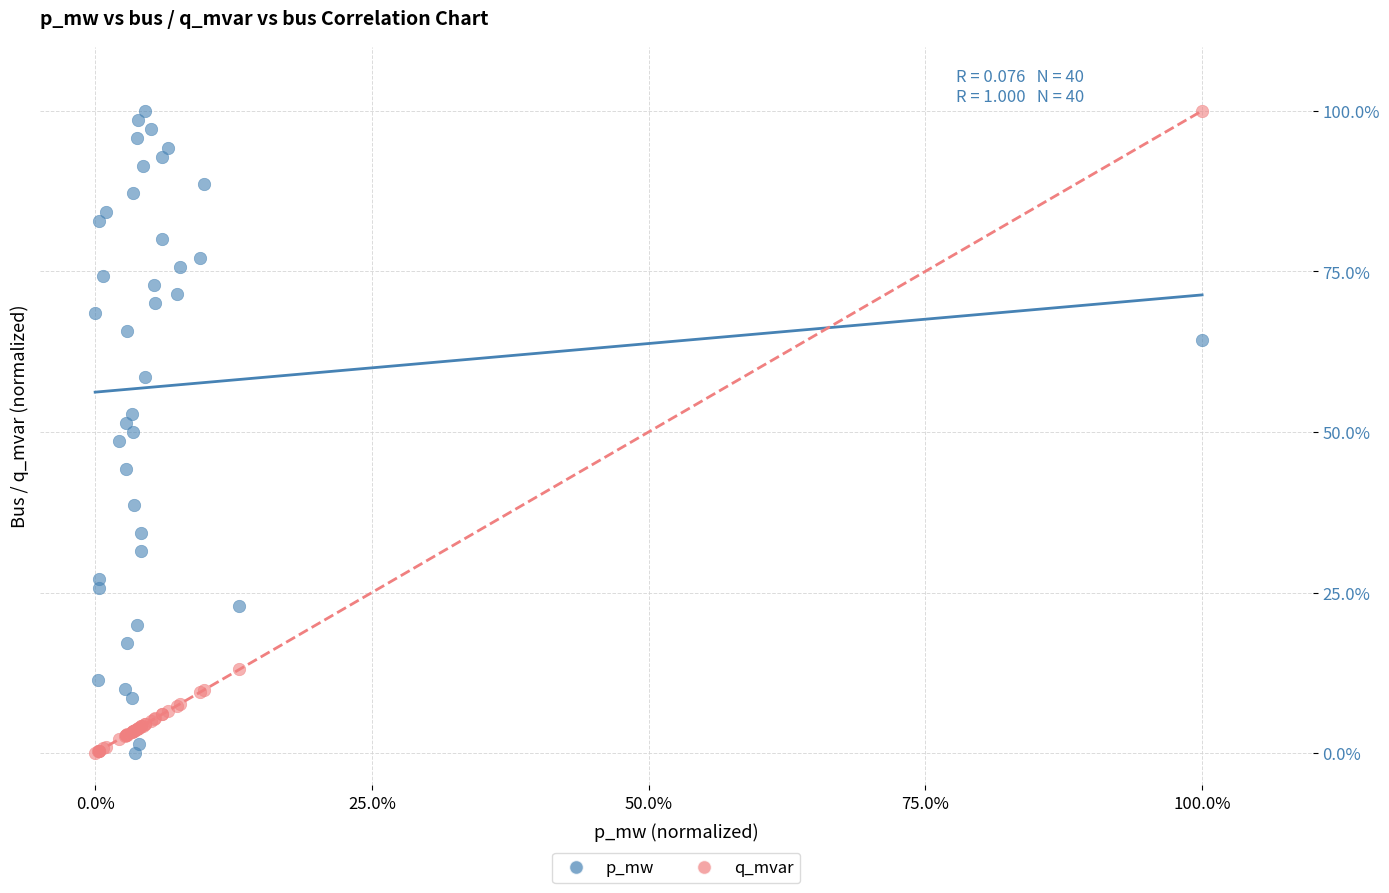

What are all the series names shown in the legend?

p_mw, q_mvar